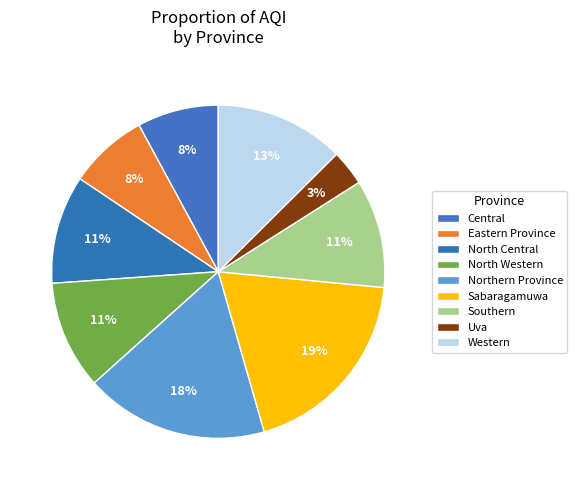

Rank the categories by value from highest to lowest.

Sabaragamuwa, Northern Province, Western, North Central, North Western, Southern, Central, Eastern Province, Uva